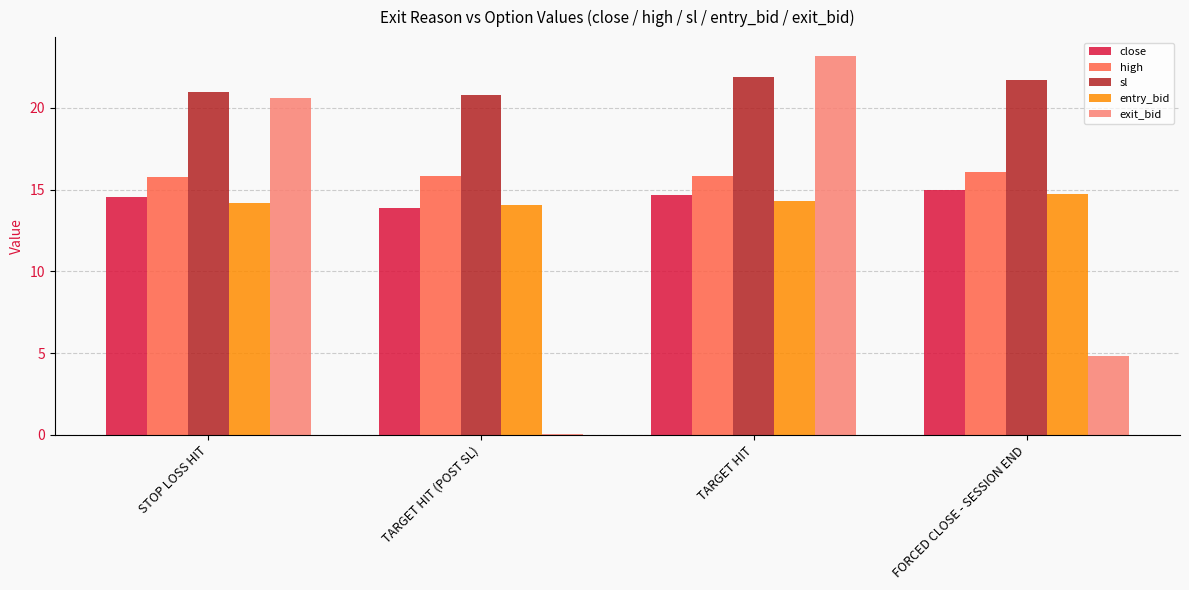

How many groups of bars are there?

4